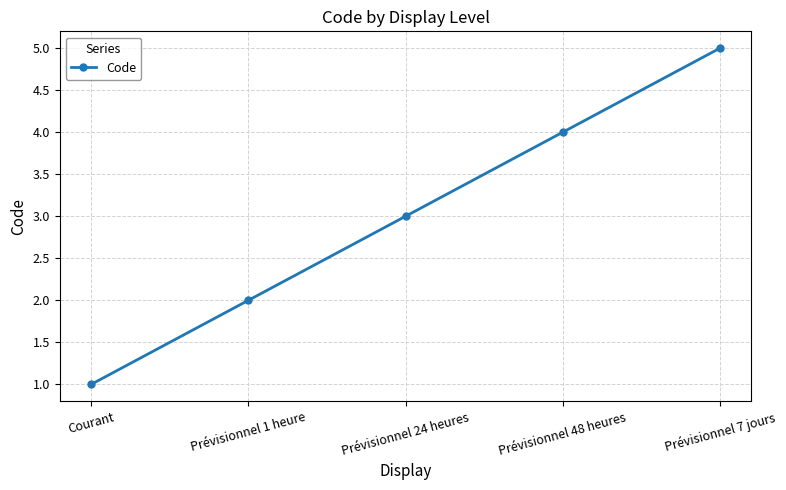

How many distinct data groups are displayed?

1